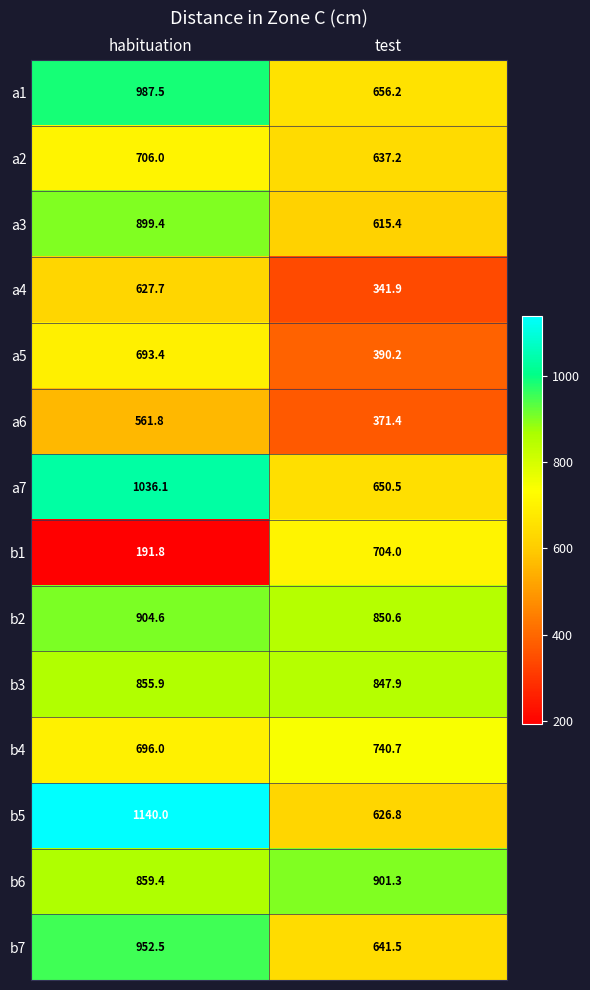

Which category has the lowest value in the a7 series?

test